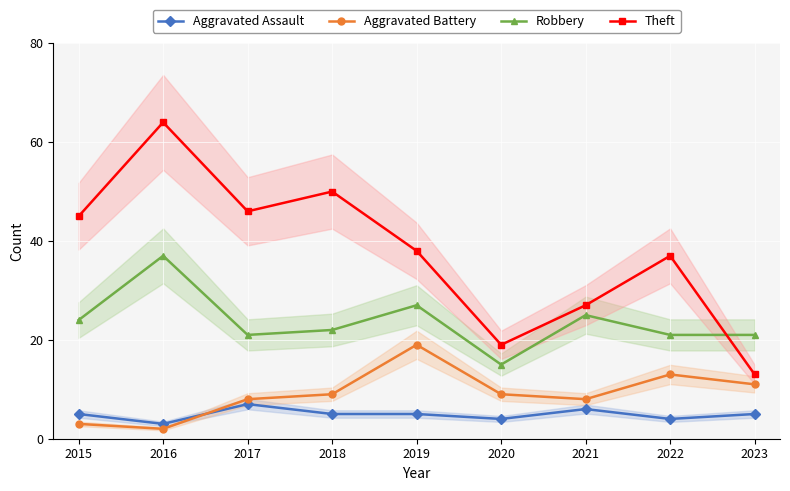

How many distinct data groups are displayed?

4